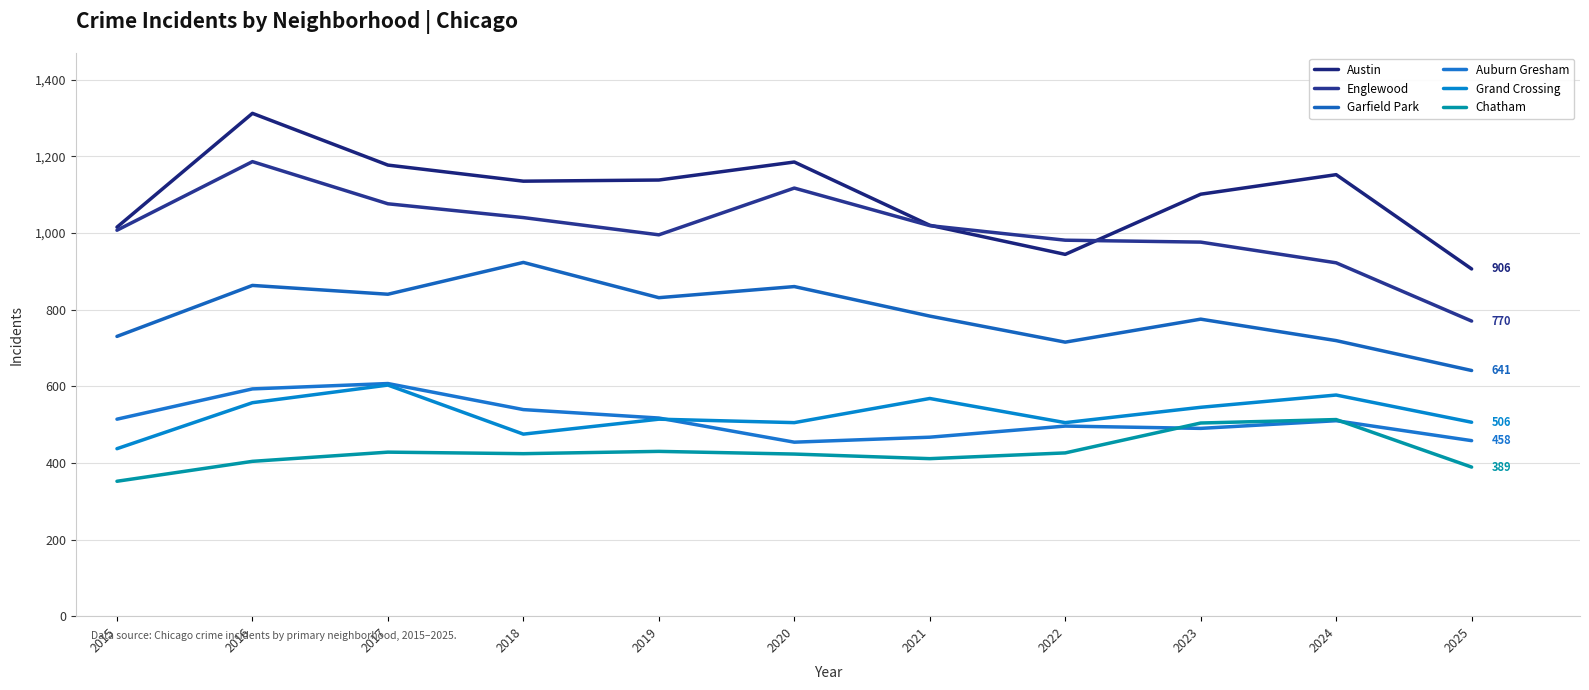

Is it true that Garfield Park equals 136 at 2025?

False